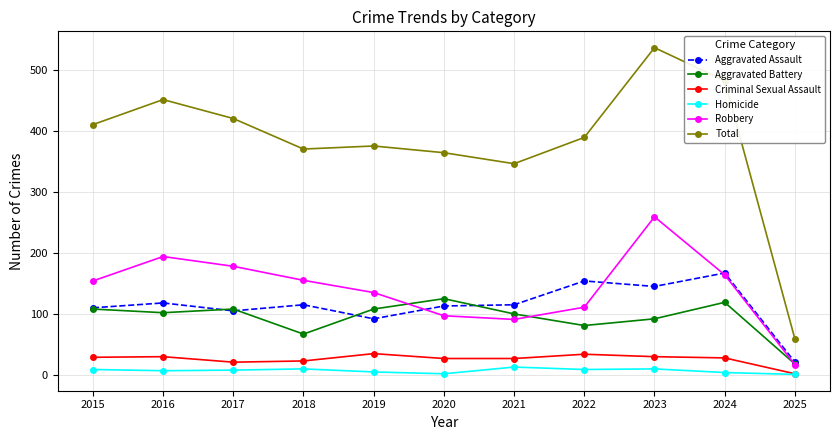

What is the difference between the second highest and minimum values in the Aggravated Battery series?

101